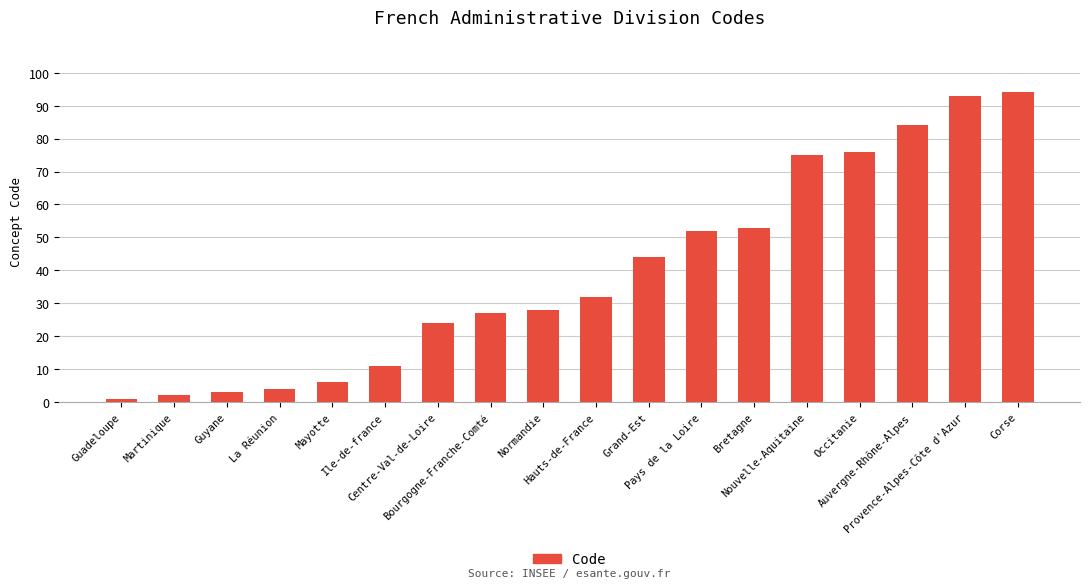

Rank the categories by value from highest to lowest.

Corse, Provence-Alpes-Côte d'Azur, Auvergne-Rhône-Alpes, Occitanie, Nouvelle-Aquitaine, Bretagne, Pays de la Loire, Grand-Est, Hauts-de-France, Normandie, Bourgogne-Franche-Comté, Centre-Val-de-Loire, Ile-de-france, Mayotte, La Réunion, Guyane, Martinique, Guadeloupe